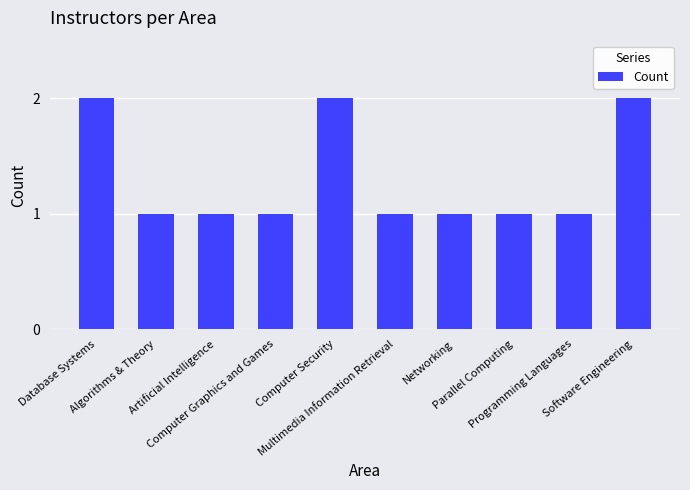

What is the difference between the values at Computer Security and Computer Graphics and Games?

1